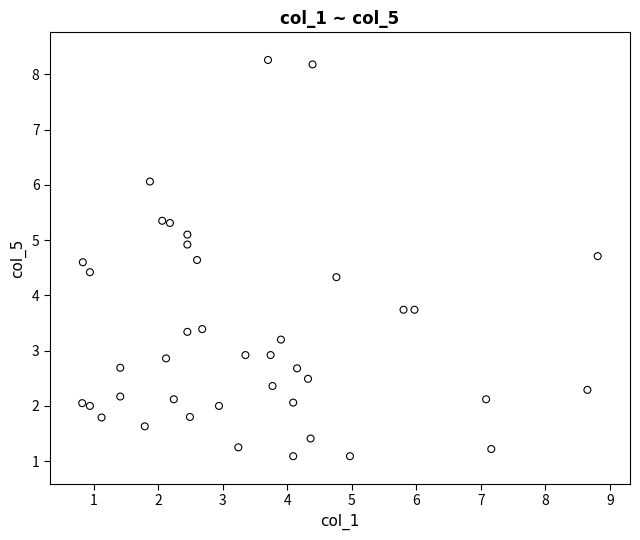

What is the range of X values (max minus min)?

8.0